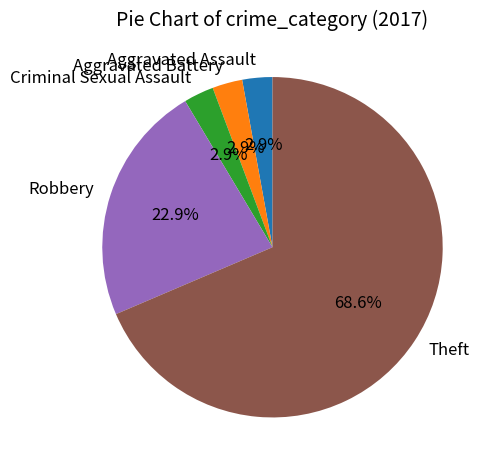

To the nearest percent, what is the difference between the largest and smallest slice percentages?

66%